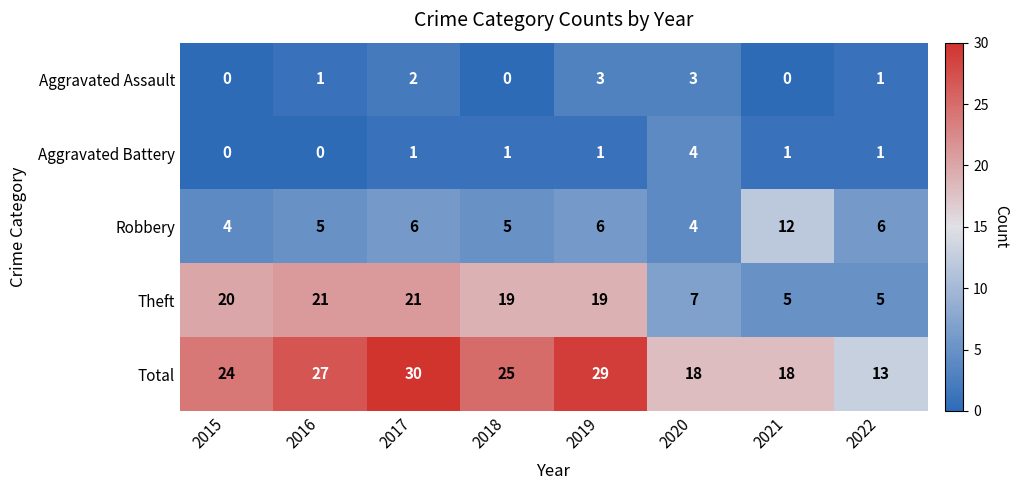

The value of Total at 2019 is 40. True or false?

False